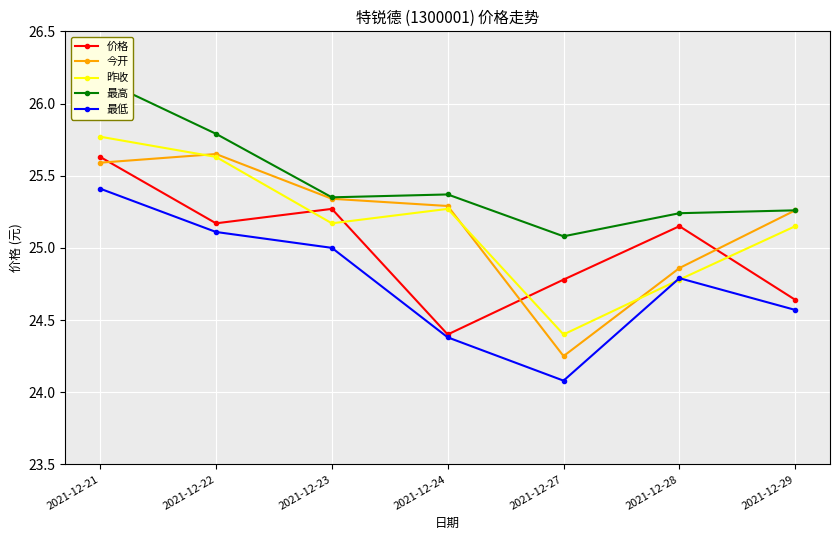

True or false: 最低 has more than 0 interior local peaks.

True